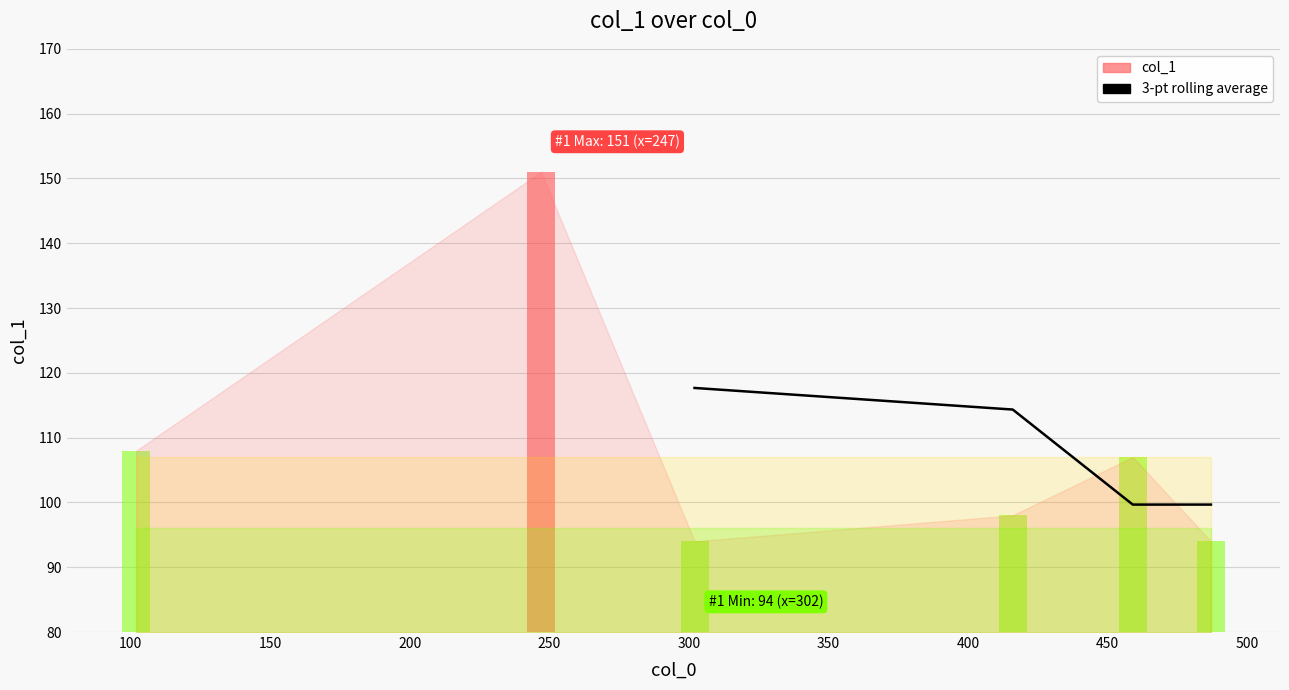

What is the change in value from 100 to 150?

-14.7